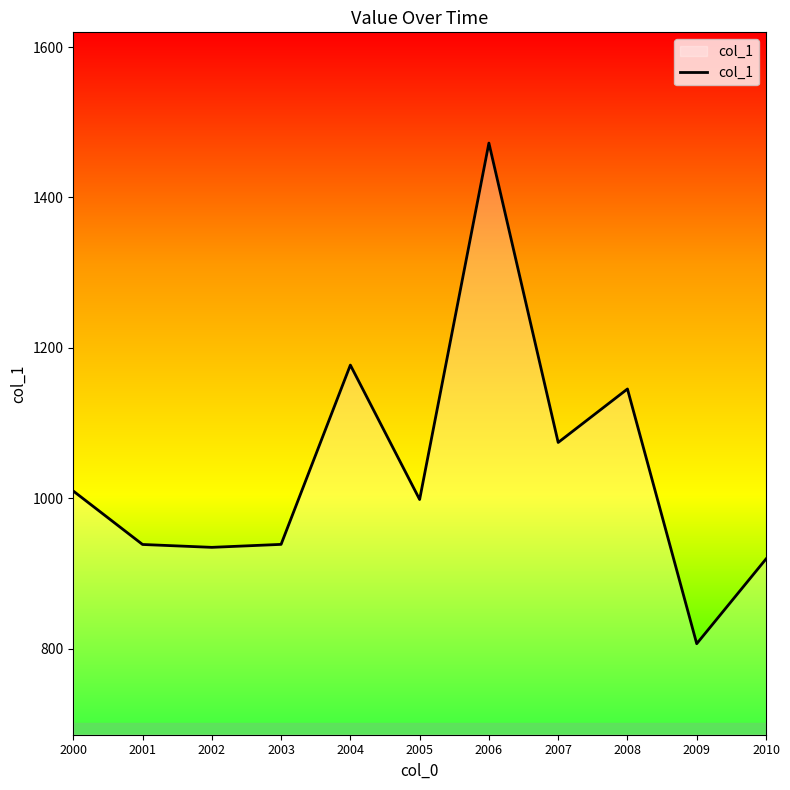

Between 2008 and 2000, which is larger?

2008